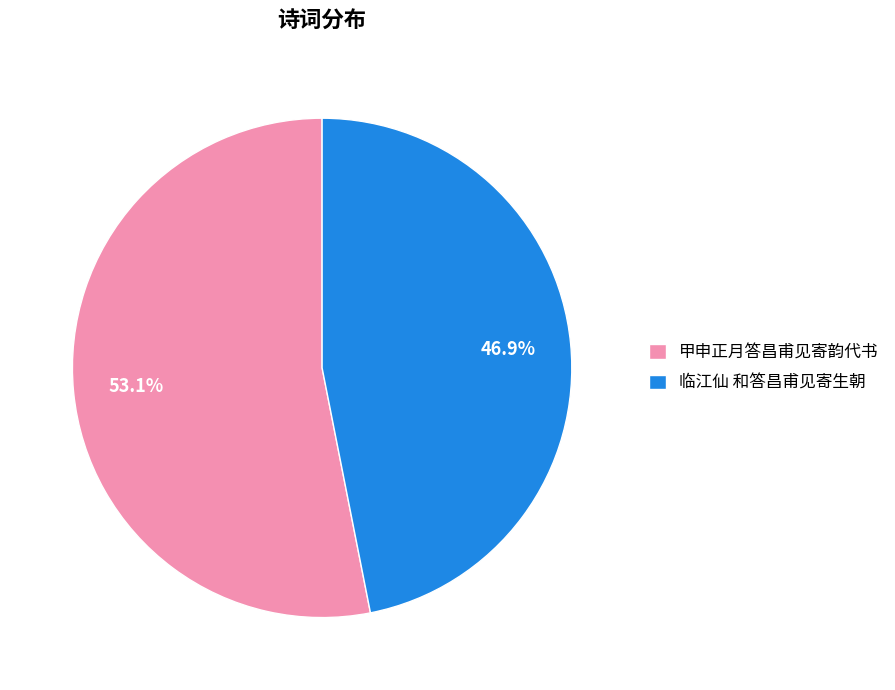

To the nearest percent, what percentage of the pie is 临江仙 和答昌甫见寄生朝?

47%